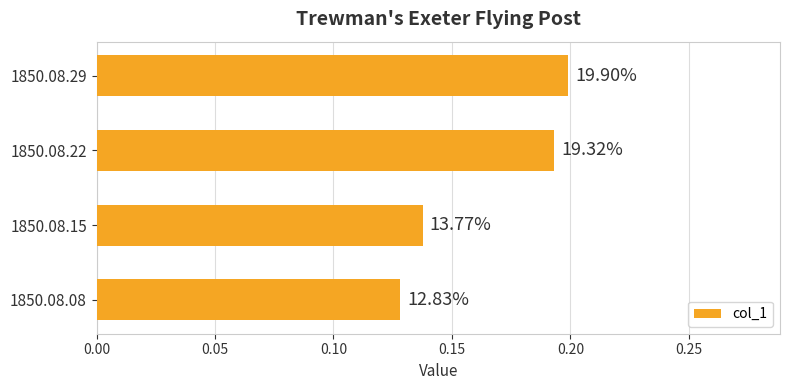

How many bars are there in total?

4